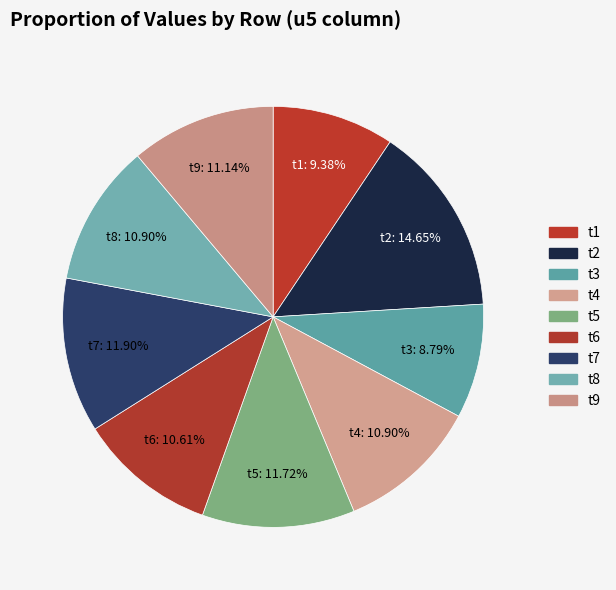

Which slice is the largest?

t2